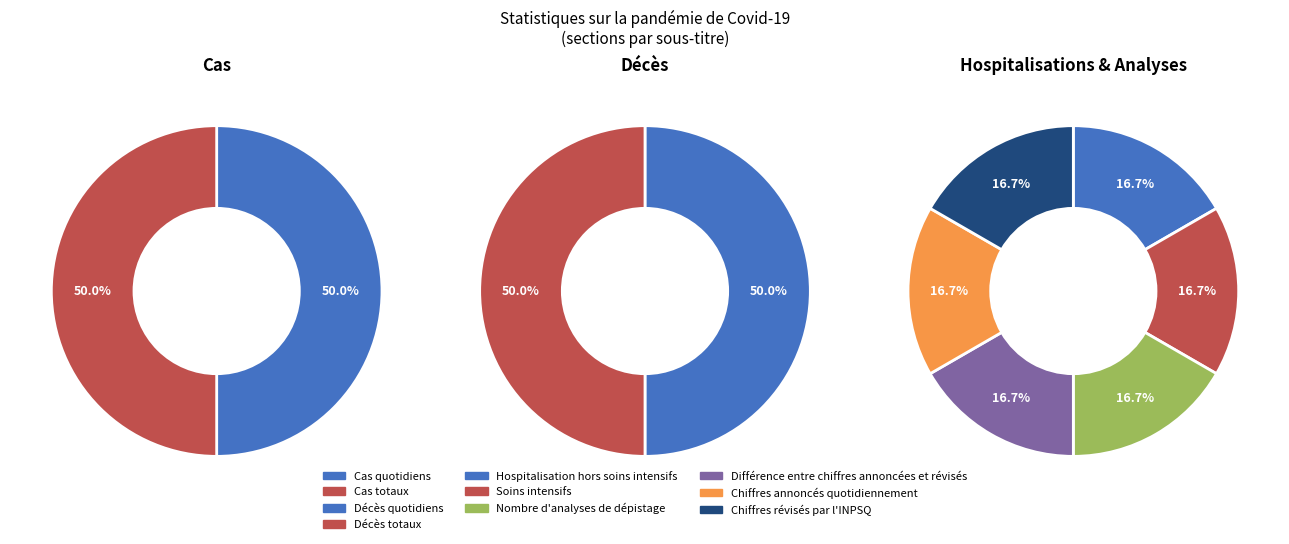

To the nearest percent, what portion does Cas represent?

20%